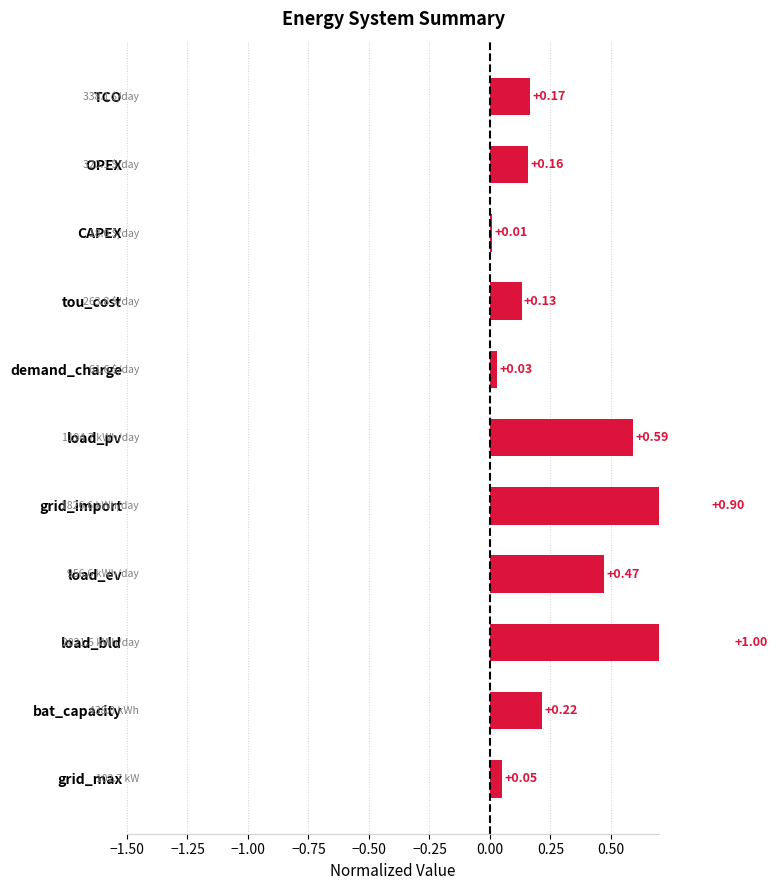

The value at grid_import is 1.4. True or false?

False